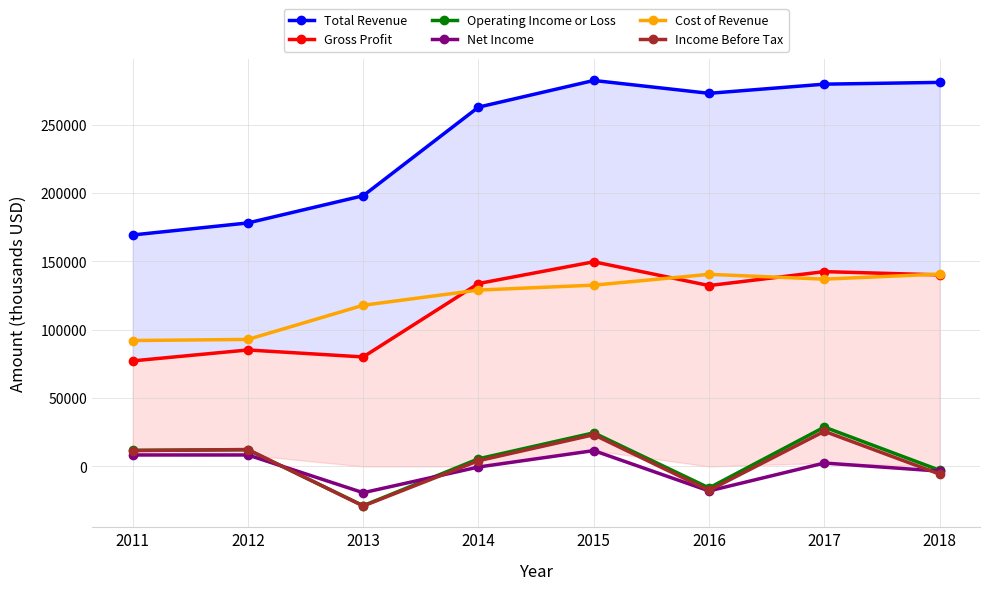

Is the value of Income Before Tax at 2011 greater than the value of Cost of Revenue at 2011?

No